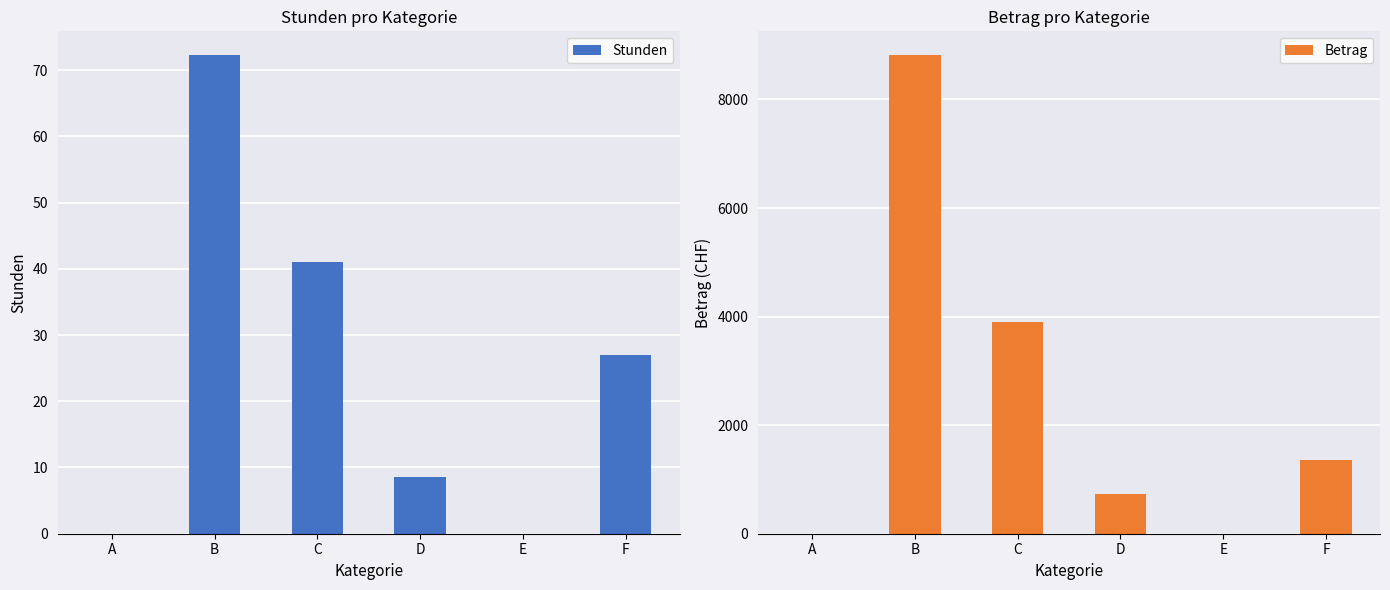

At which label is Betrag closest to 4407?

C